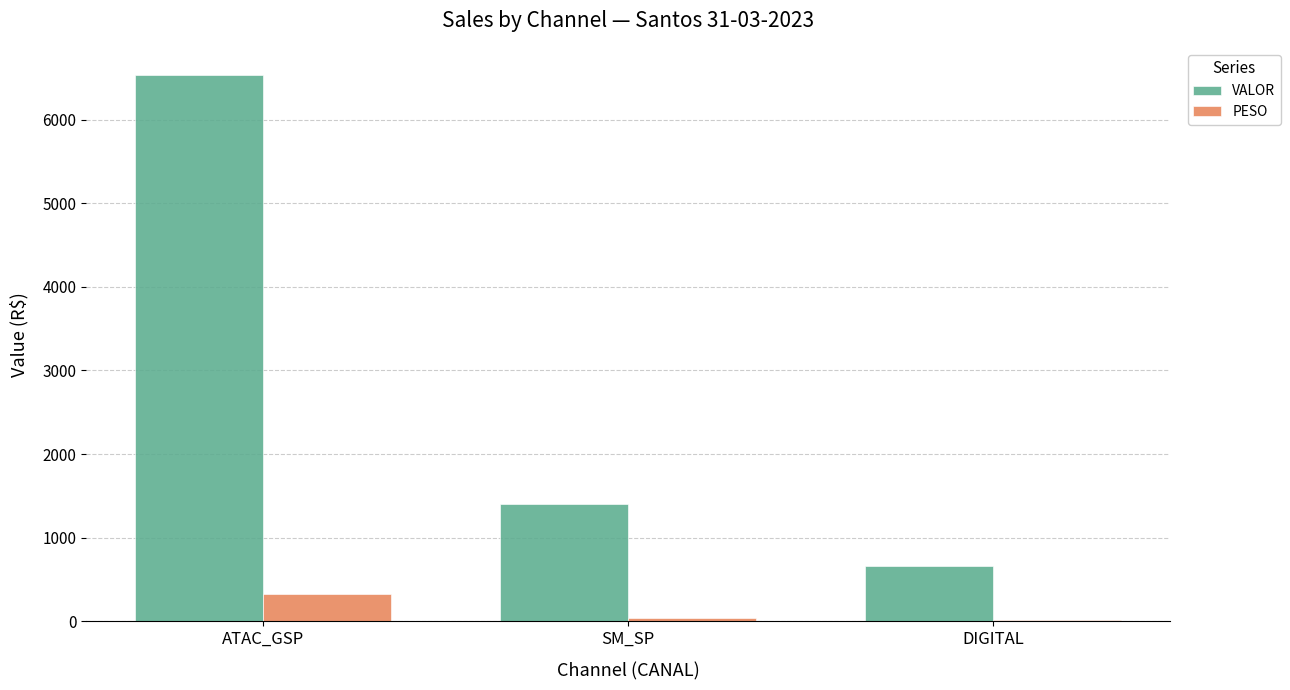

True or false: VALOR has a value of 664.2 at DIGITAL.

True